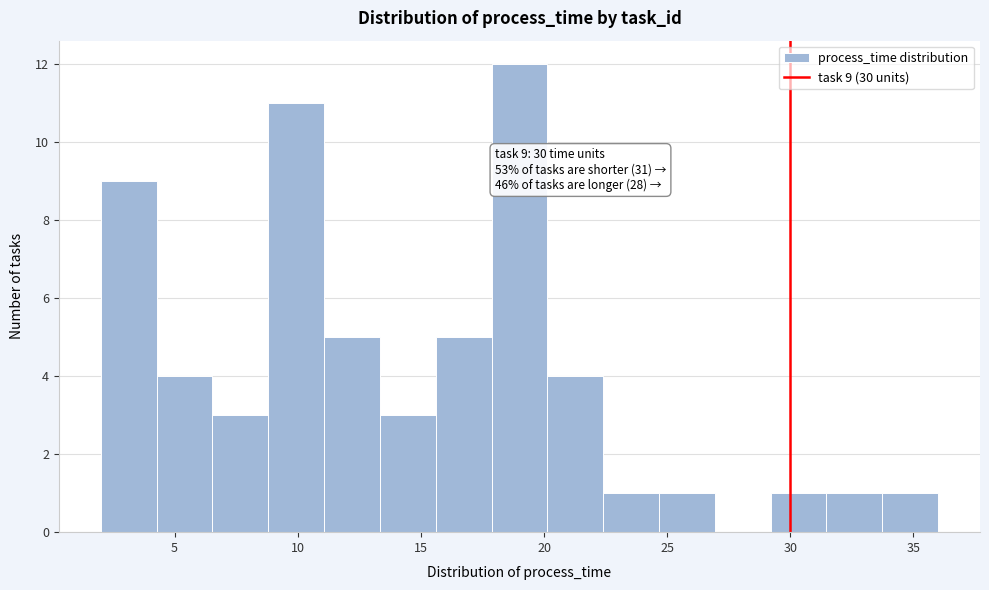

Over which range of the x-axis is the bar tallest?

18.0 to 20.0